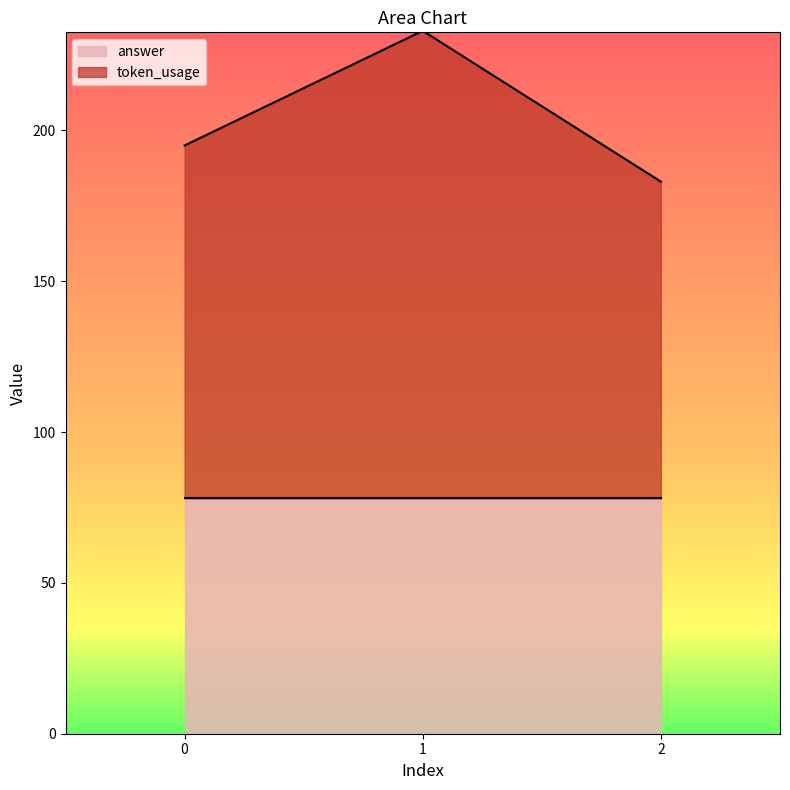

Which label corresponds to the largest value in the chart?

1